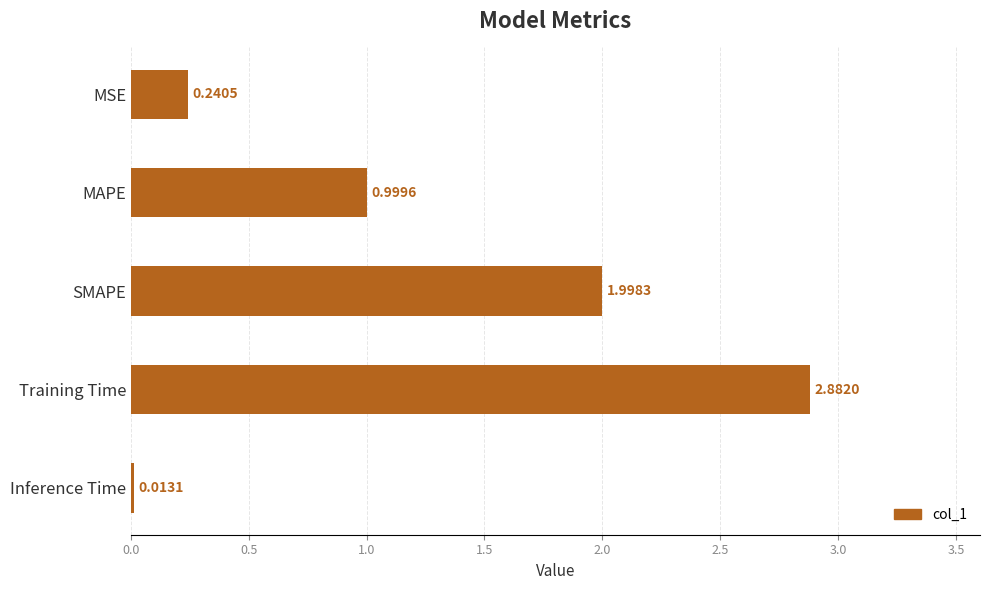

Which label corresponds to the largest value in the chart?

Training Time